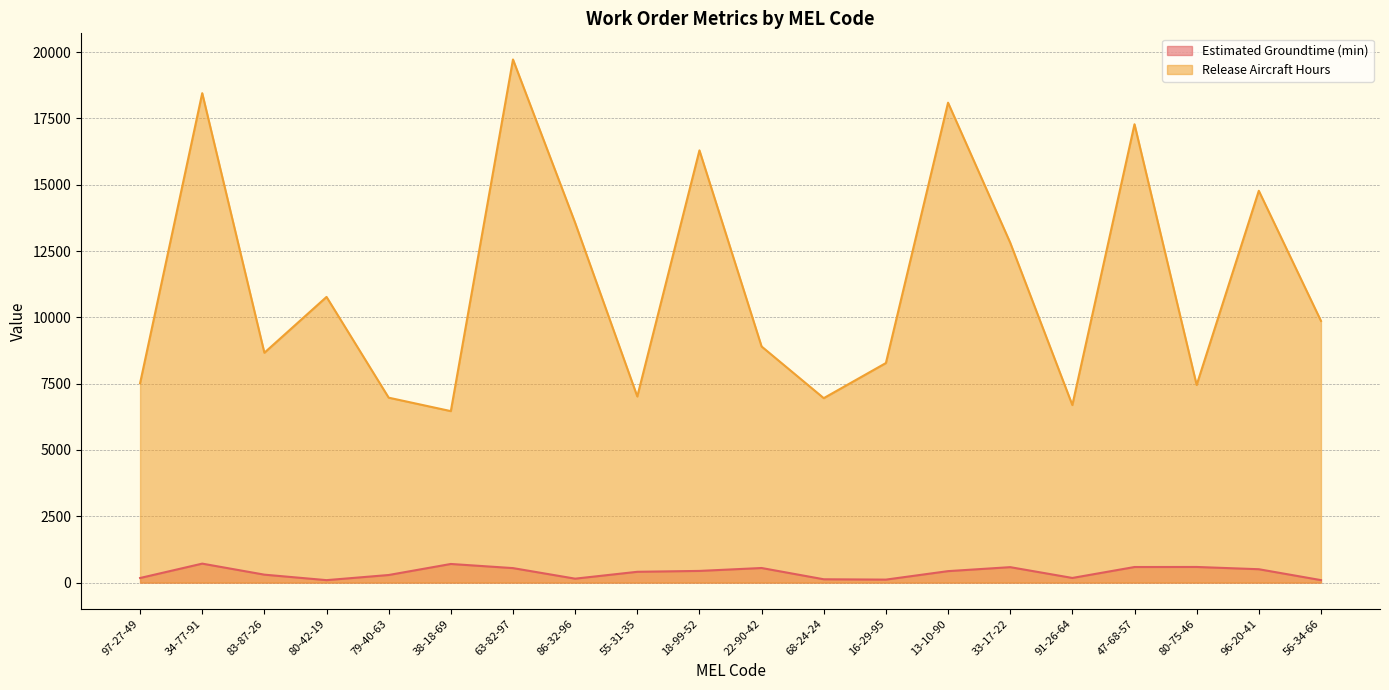

Reading left to right, what are all the values shown in this chart?

Estimated Groundtime (min): 173	715	299	92	286	702	546	148	407	440	550	125	112	432	582	175	587	589	504	93
Release Aircraft Hours: 7516	18453	8666	10771	6972	6465	19723	13565	7017	16296	8902	6954	8278	18094	12816	6694	17281	7451	14773	9867